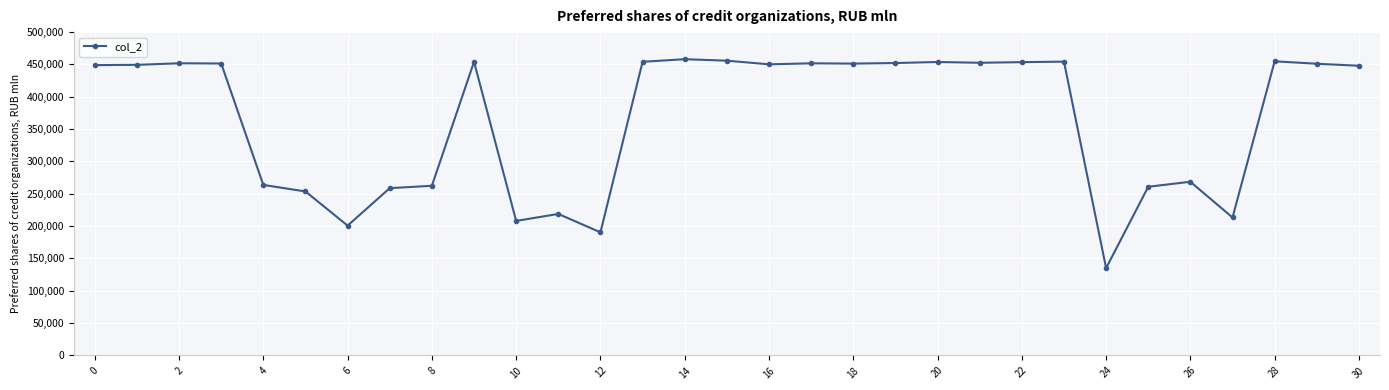

What is the sum of all values?

11331280